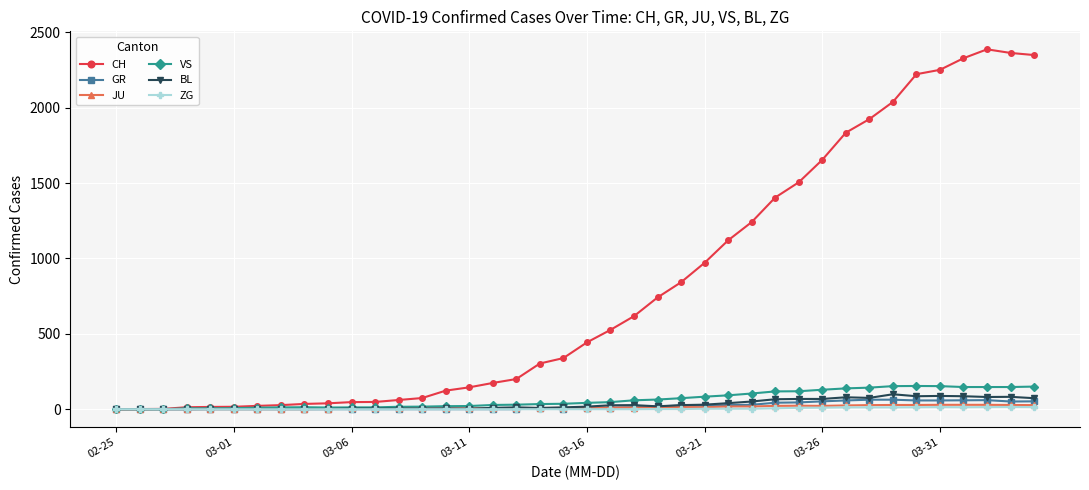

Which series has the largest range (max minus min)?

CH